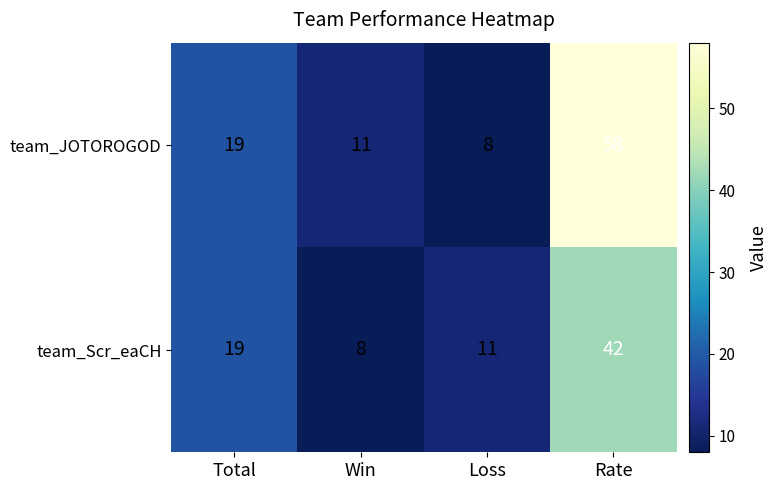

List the series in order of their overall mean, lowest first.

team_Scr_eaCH, team_JOTOROGOD